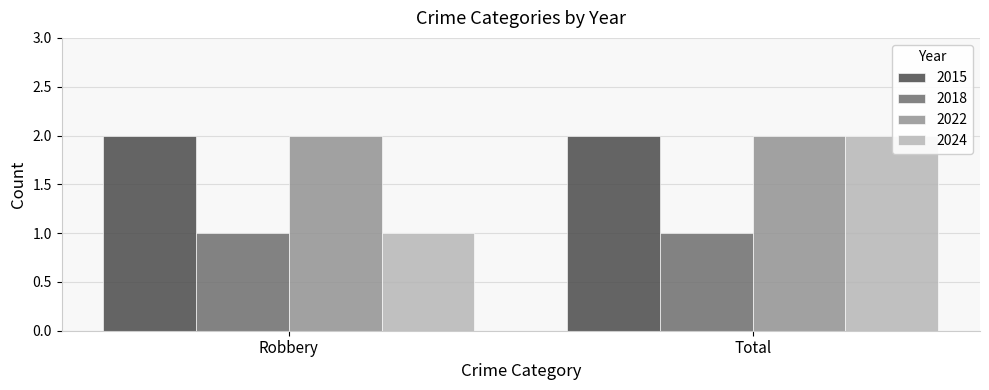

Which series has the widest spread of values?

2024